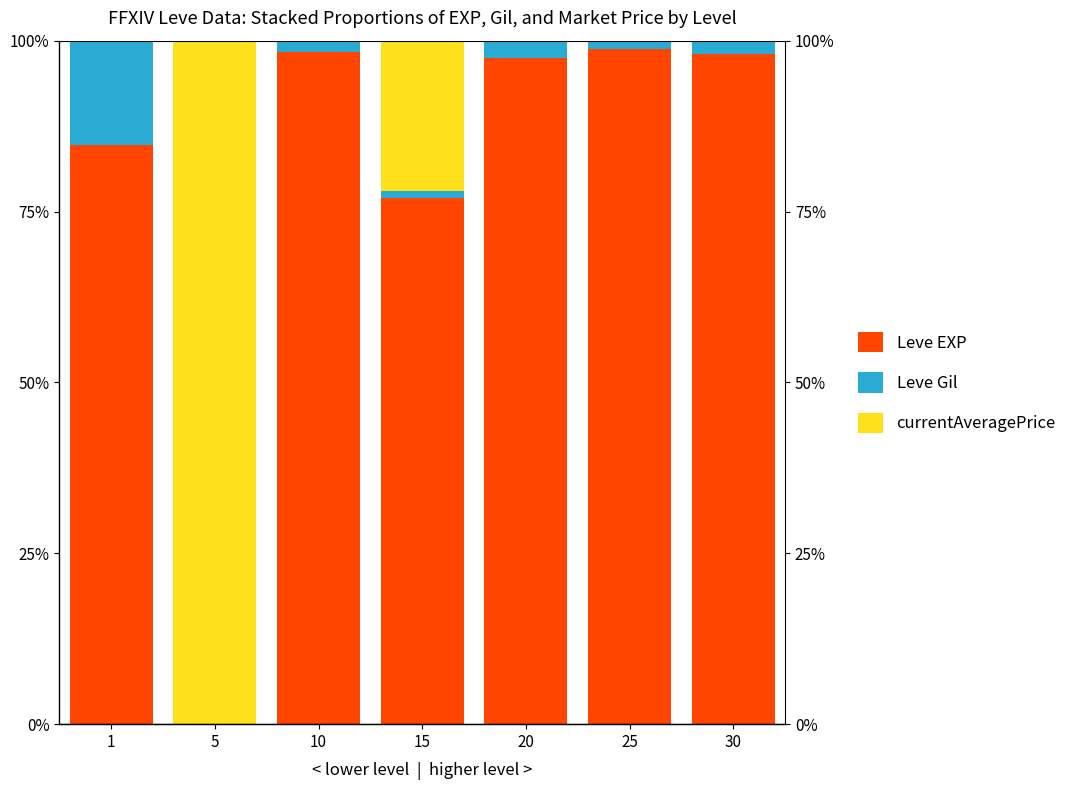

Which series has the largest total across all categories?

Leve EXP